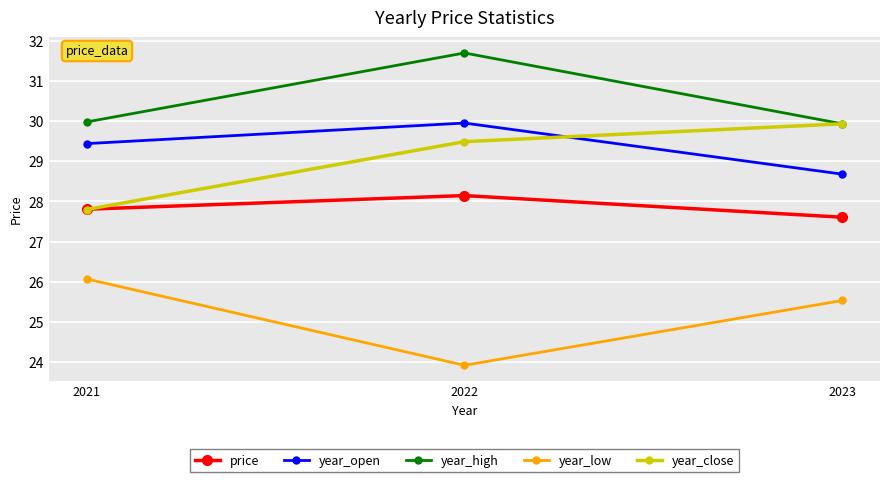

The year_close series shows 27.8 at 2021. True or false?

True